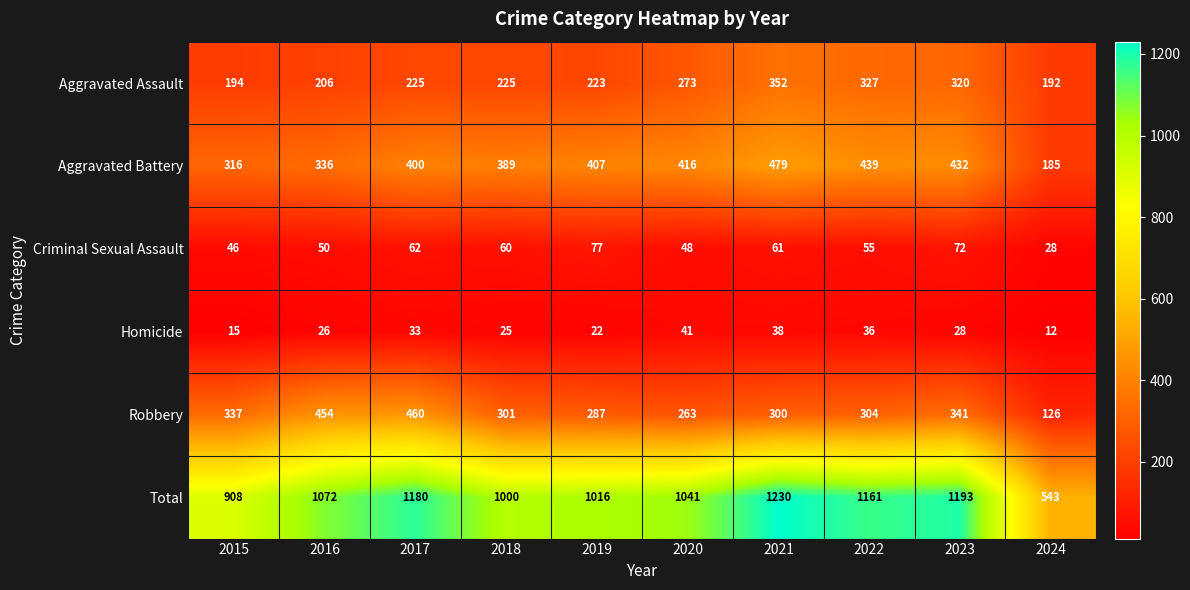

What is the difference between the maximum and minimum values in the Aggravated Assault series?

160